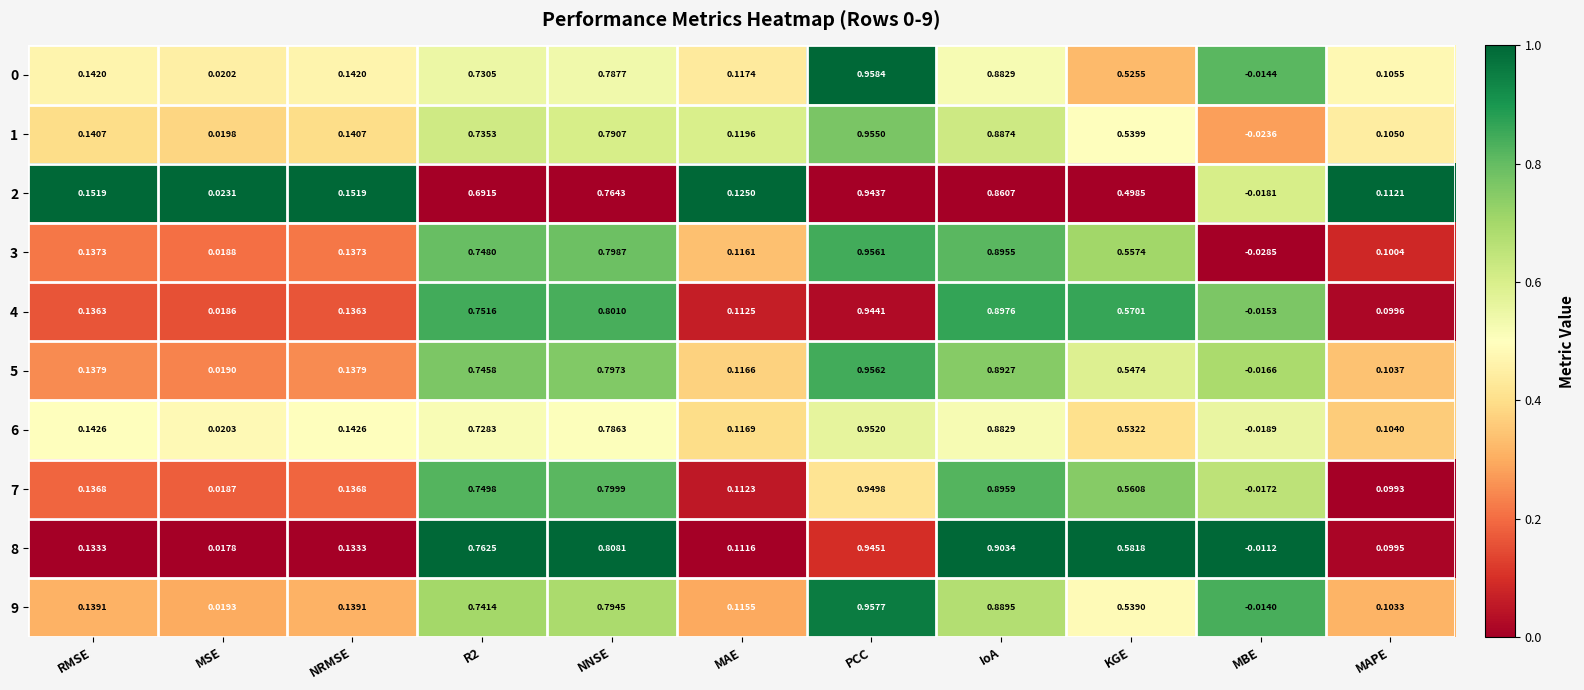

Where is 9 nearest to the value 0?

MBE